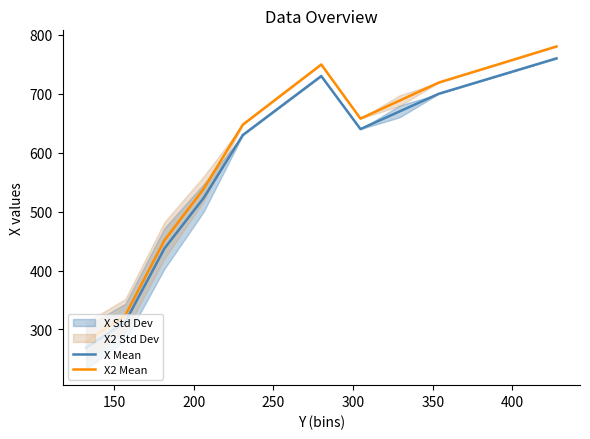

What is the lowest value of the X2 Mean series?

279.4